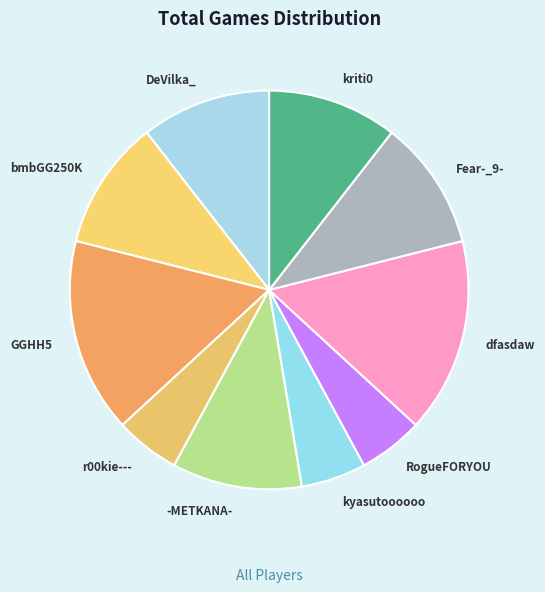

Do bmbGG250K and Fear-_9- together represent more than half of the pie?

No